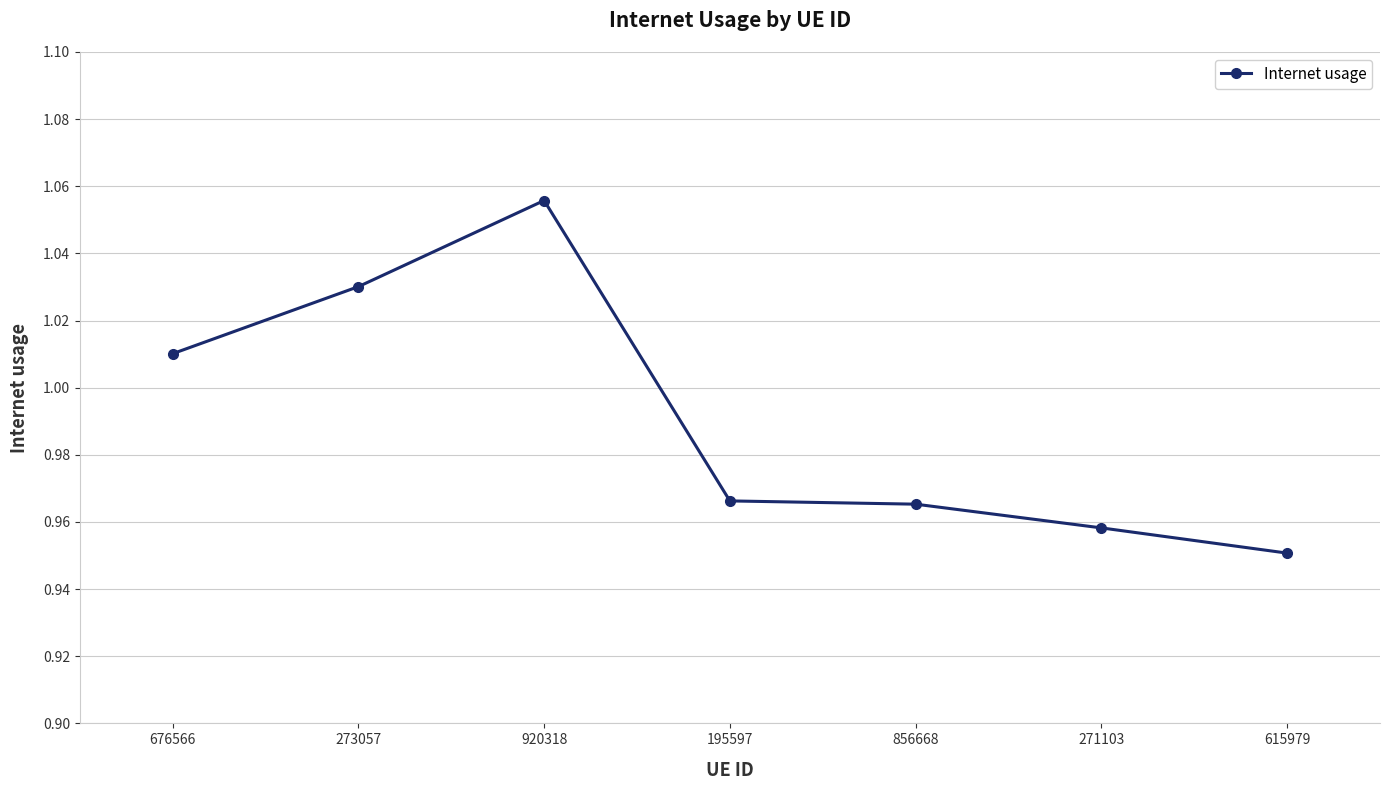

Which category has the highest value across all series?

920318